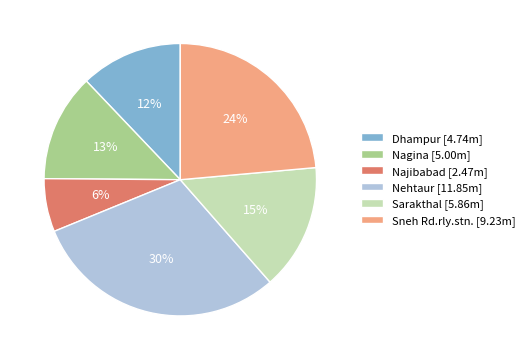

Which slice is the largest?

Nehtaur